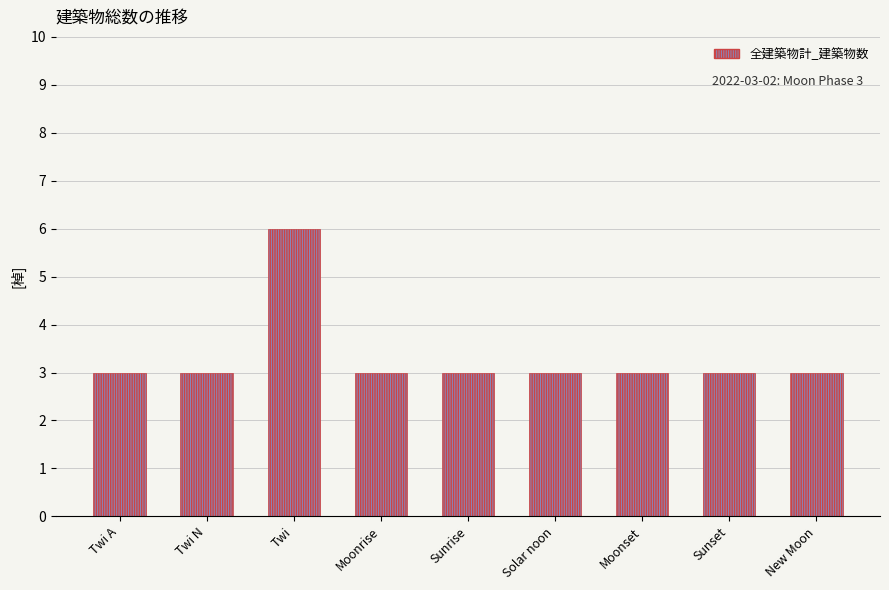

The chart shows a value of 3 at New Moon. True or false?

True